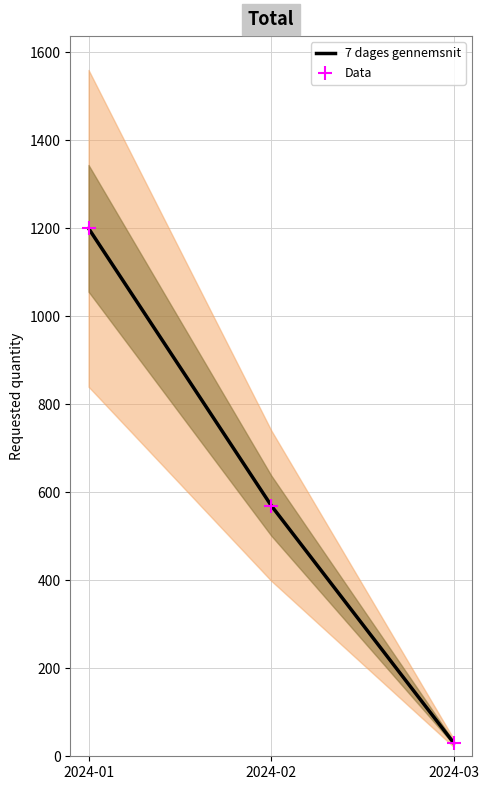

At which category is the sum across all series the highest?

2024-01